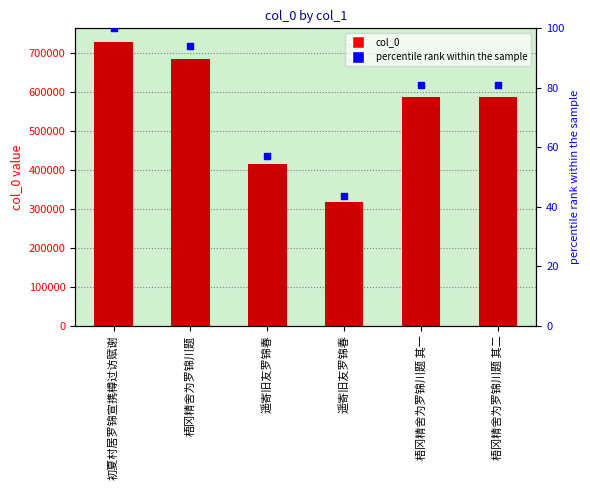

What are all the series names shown in the legend?

col_0, percentile rank within the sample